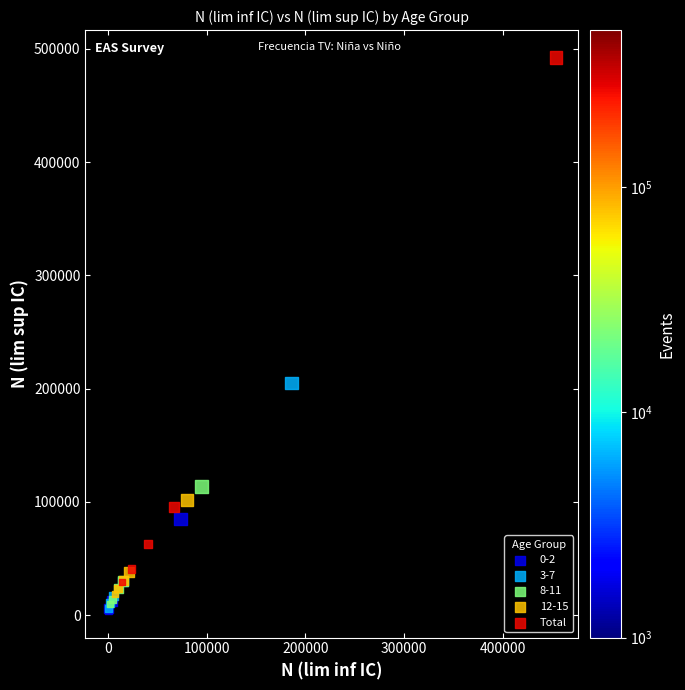

Which series contains the highest Y value?

Total